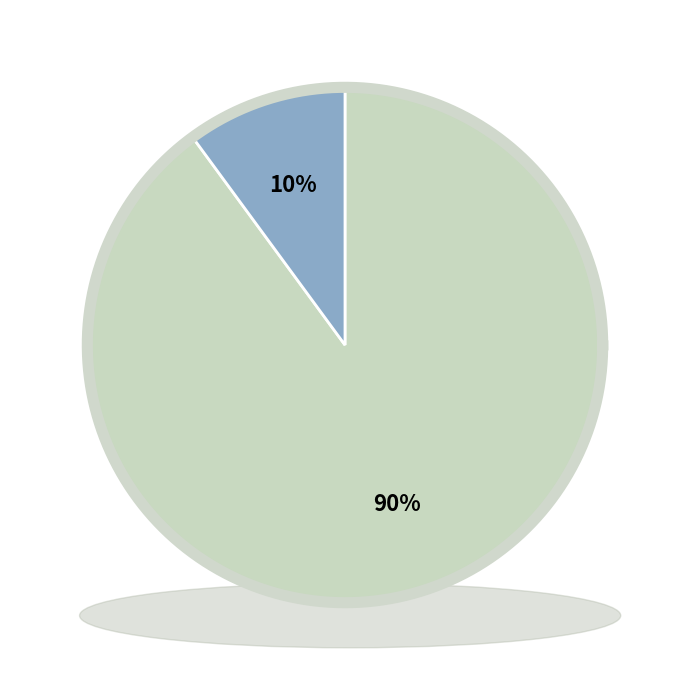

Does 105/07/27 represent more than half of the total?

No